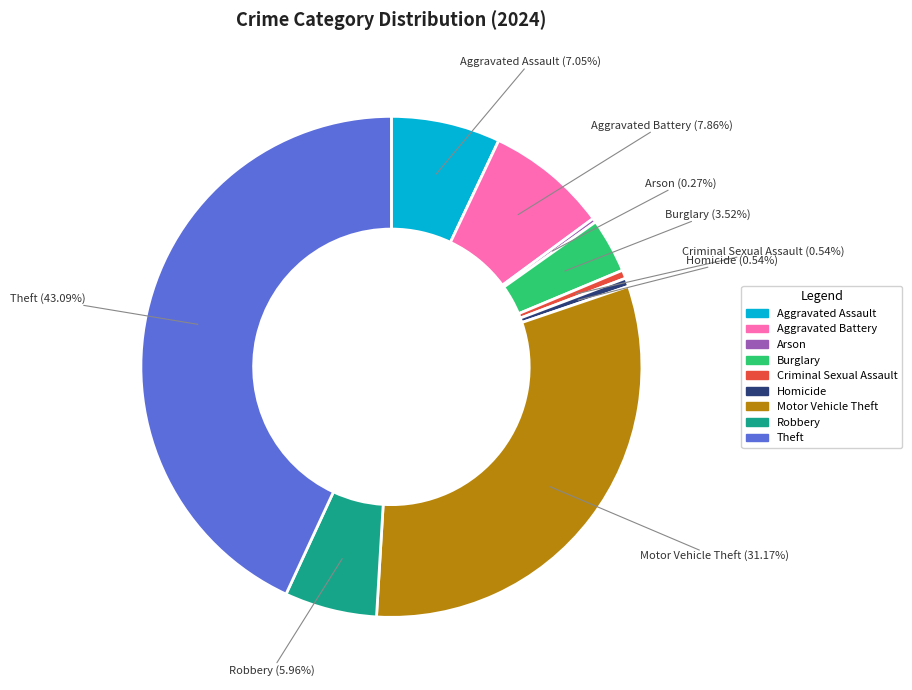

Does any single category account for the majority?

No